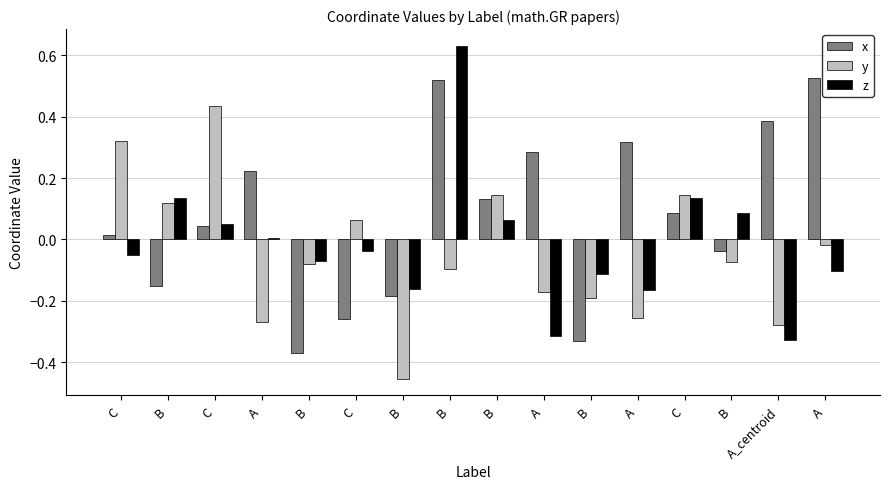

How many distinct data groups are displayed?

3